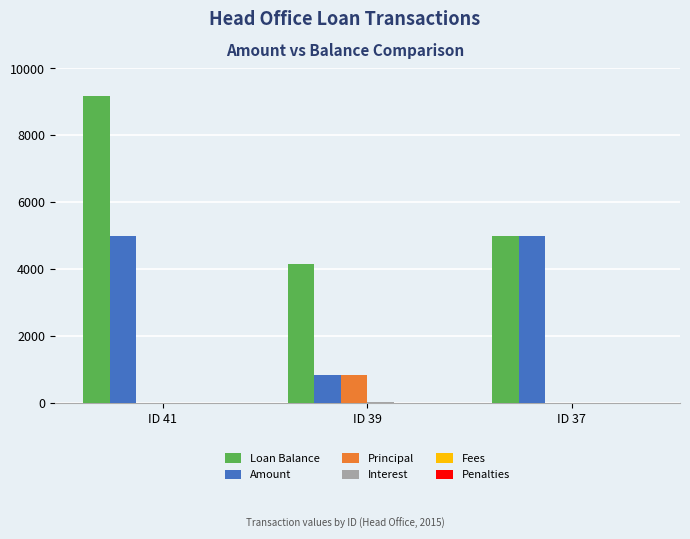

The value of Loan Balance at ID 39 is 4165.2. True or false?

True